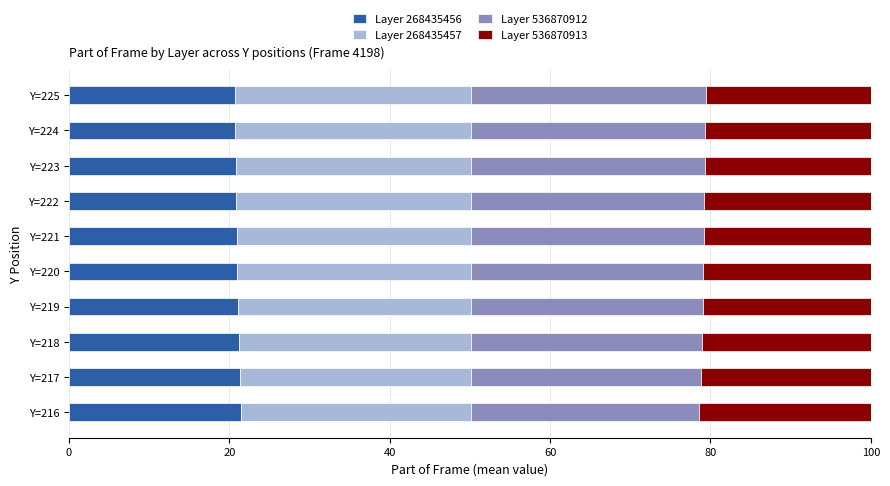

What is the maximum value for Layer 268435456?

21.5